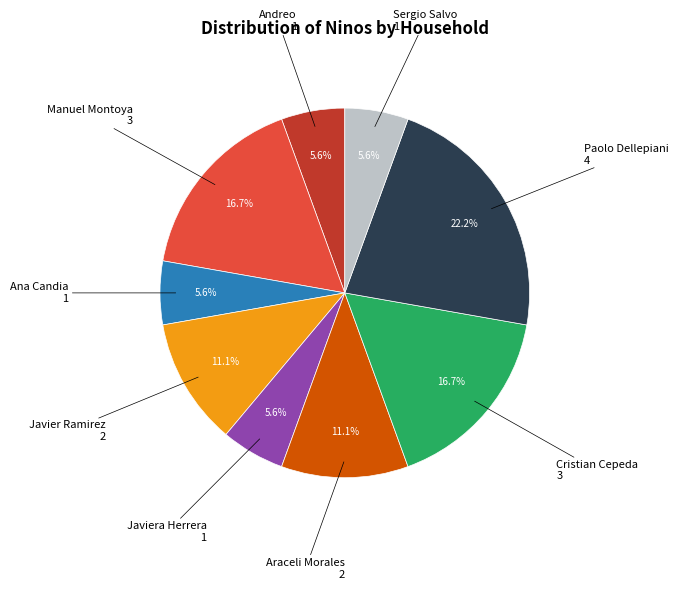

Approximately how many times larger is the value at Ana Candia compared to Paolo Dellepiani?

0.3